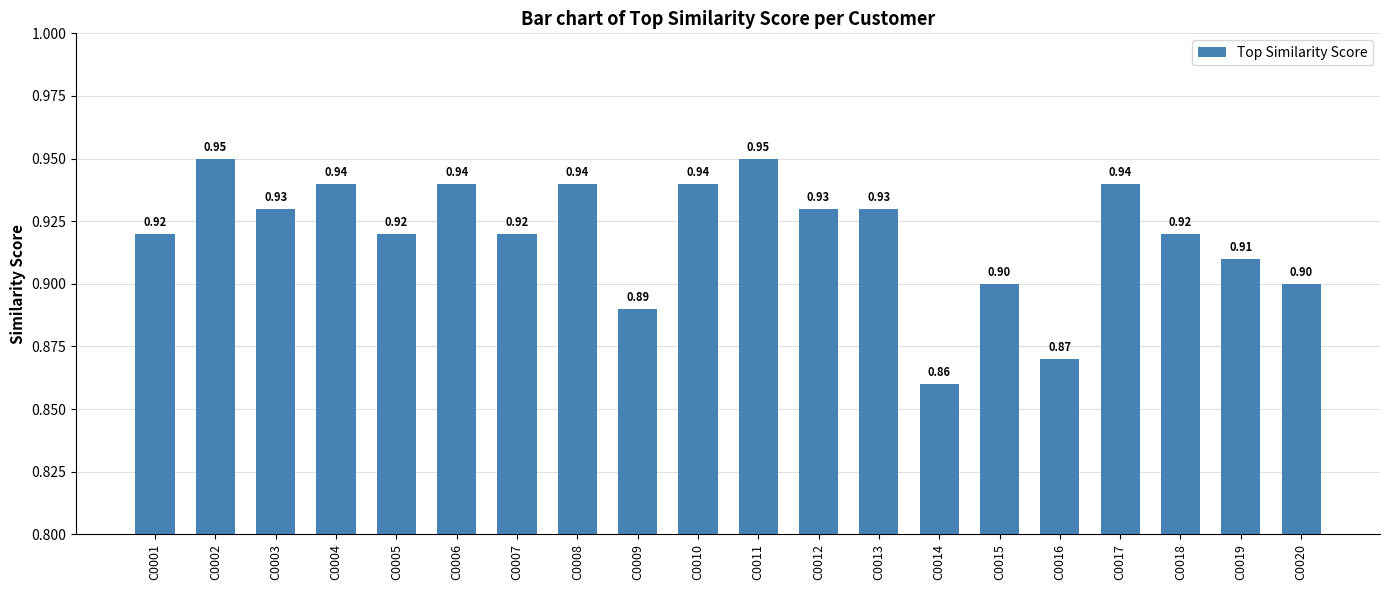

What is the sum of the values at C0001 and C0011?

1.9